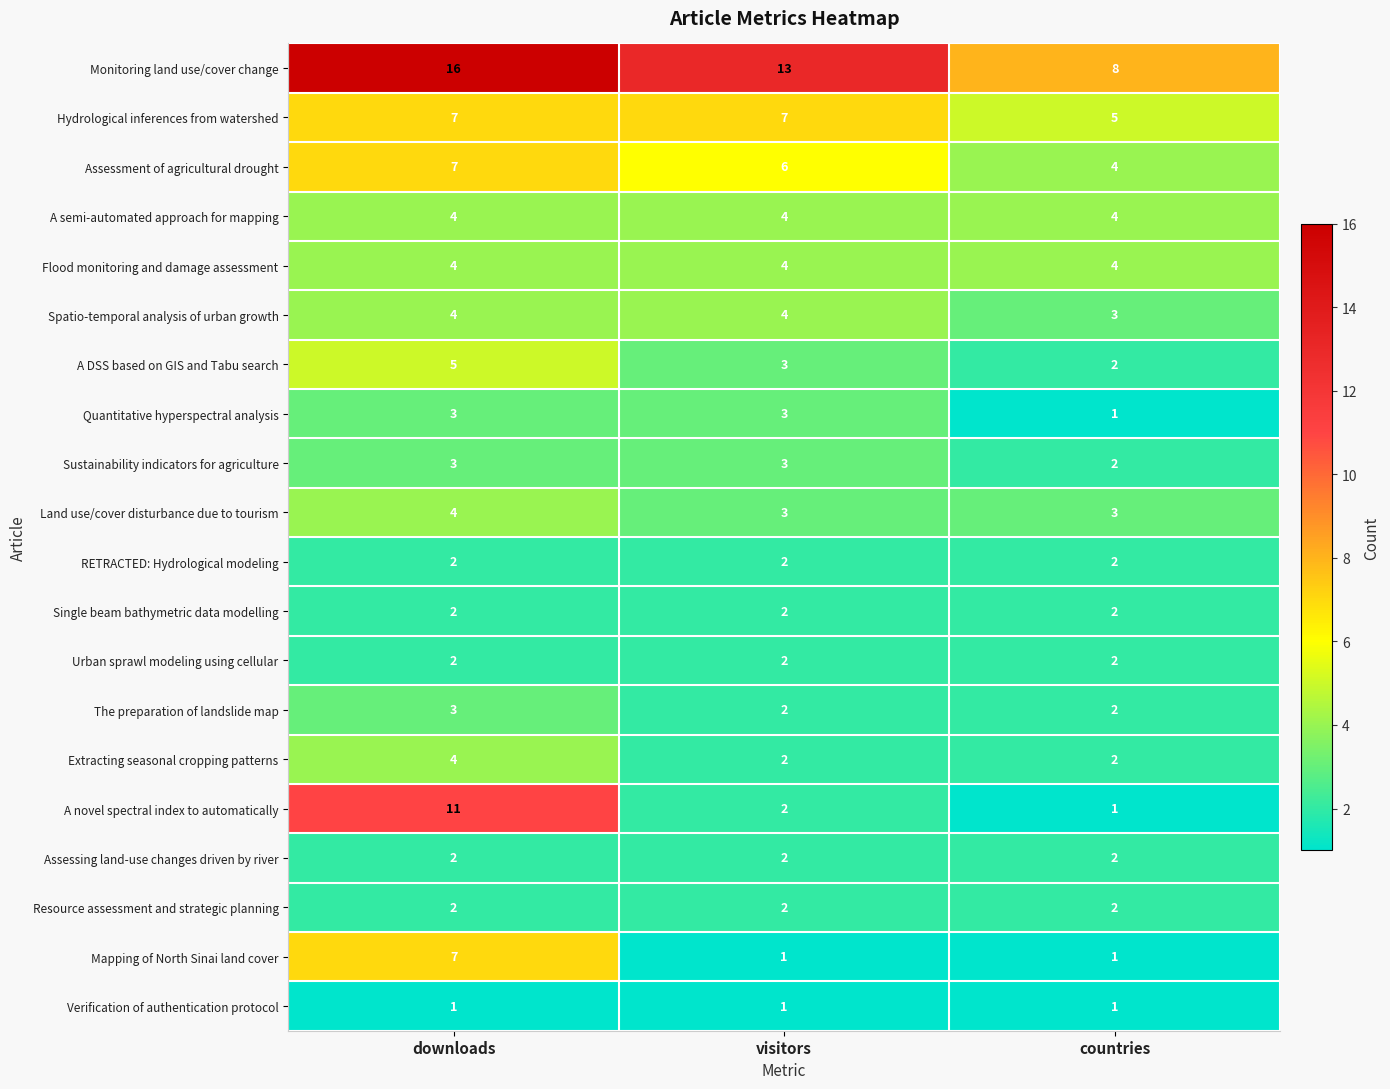

At which category is the sum across all series the highest?

downloads